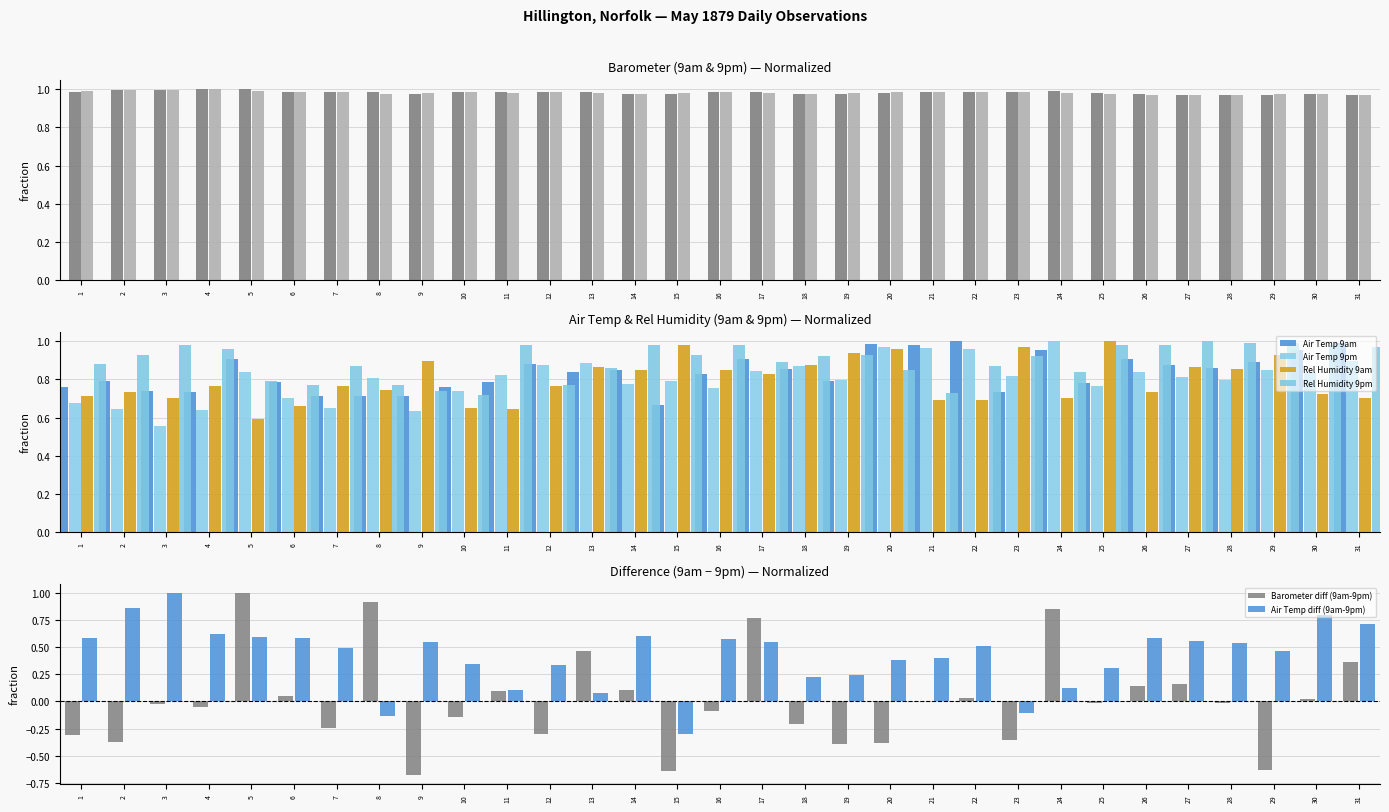

Reading left to right, extract all data points from this chart.

Barometer 9am: 1.0	1.0	1.0	1.0	1.0	1.0	1.0	1.0	1.0	1.0	1.0	1.0	1.0	1.0	1.0	1.0	1.0	1.0	1.0	1.0	1.0	1.0	1.0	1.0	1.0	1.0	1.0	1.0	1.0	1.0	1.0
Barometer 9pm: 1.0	1.0	1.0	1.0	1.0	1.0	1.0	1.0	1.0	1.0	1.0	1.0	1.0	1.0	1.0	1.0	1.0	1.0	1.0	1.0	1.0	1.0	1.0	1.0	1.0	1.0	1.0	1.0	1.0	1.0	1.0
Air Temp 9am: 0.8	0.8	0.7	0.7	0.9	0.8	0.7	0.7	0.7	0.8	0.8	0.9	0.8	0.9	0.7	0.8	0.9	0.9	0.8	1.0	1.0	1.0	0.7	1.0	0.8	0.9	0.9	0.9	0.9	1.0	1.0
Air Temp 9pm: 0.7	0.6	0.6	0.6	0.8	0.7	0.7	0.8	0.6	0.7	0.8	0.9	0.9	0.8	0.8	0.8	0.8	0.9	0.8	1.0	1.0	1.0	0.8	1.0	0.8	0.8	0.8	0.8	0.9	0.8	0.9
Rel Humidity 9am: 0.7	0.7	0.7	0.8	0.6	0.7	0.8	0.7	0.9	0.7	0.6	0.8	0.9	0.8	1.0	0.8	0.8	0.9	0.9	1.0	0.7	0.7	1.0	0.7	1.0	0.7	0.9	0.9	0.9	0.7	0.7
Rel Humidity 9pm: 0.9	0.9	1.0	1.0	0.8	0.8	0.9	0.8	0.7	0.7	1.0	0.8	0.9	1.0	0.9	1.0	0.9	0.9	0.9	0.8	0.7	0.9	0.9	0.8	1.0	1.0	1.0	1.0	1.0	1.0	1.0